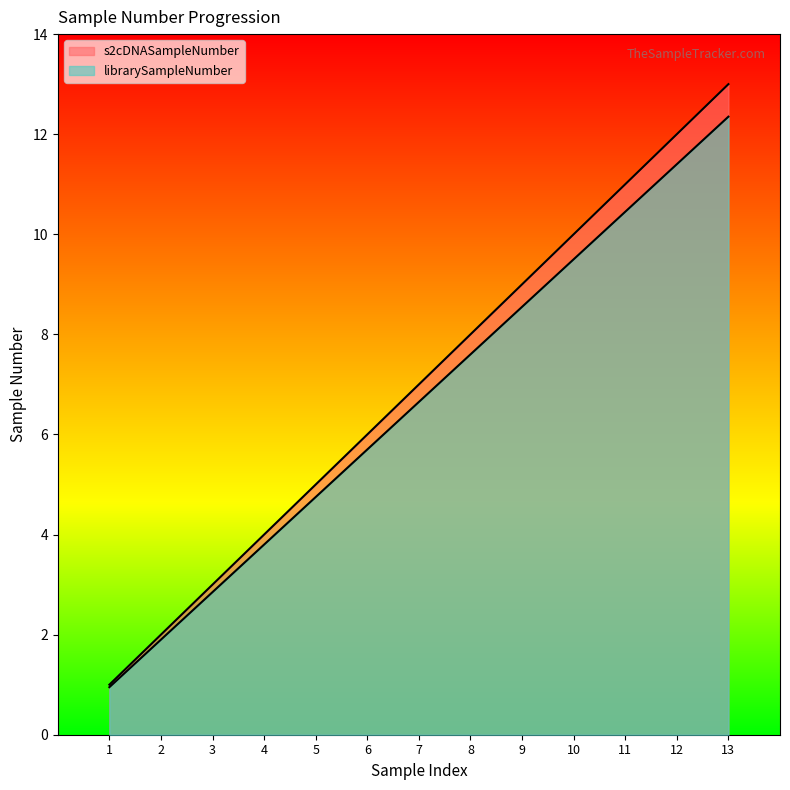

What is the average value of the s2cDNASampleNumber series?

7.0